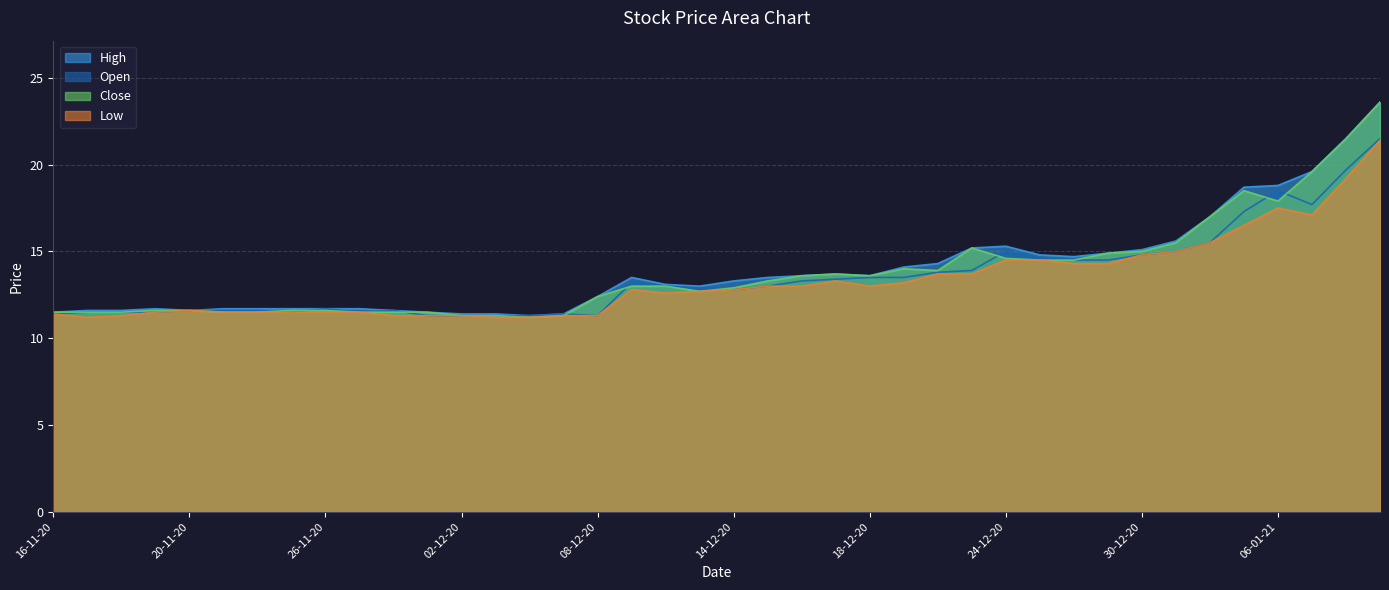

Which series changed the most between 25-11-20 and 31-12-20?

High